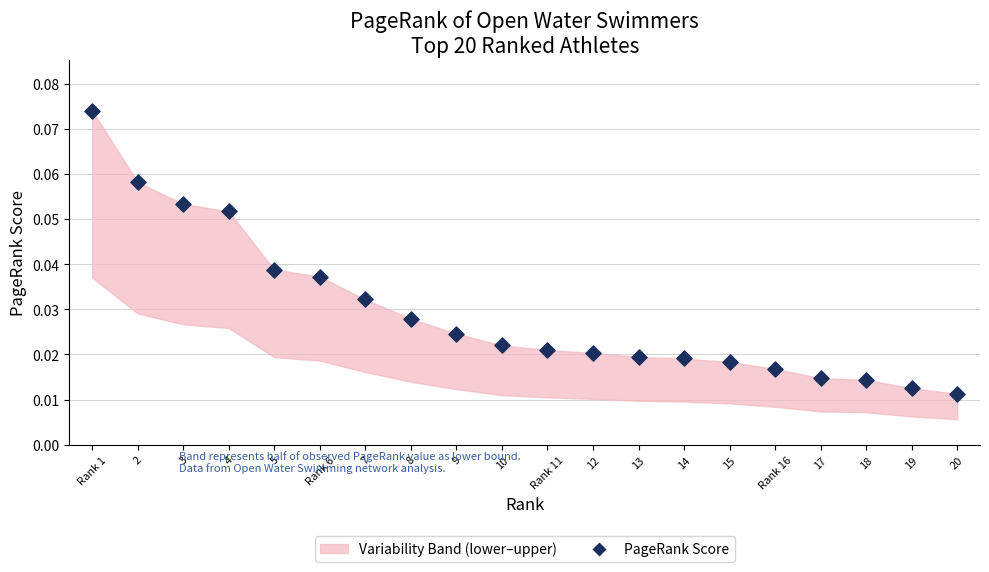

What is the range of X values (max minus min)?

19.0